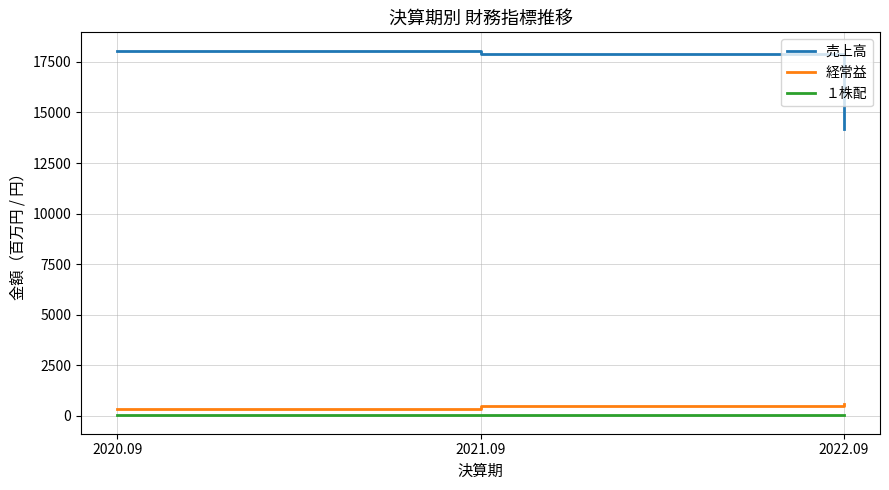

What is the difference between the maximum and minimum values in the 経常益 series?

231